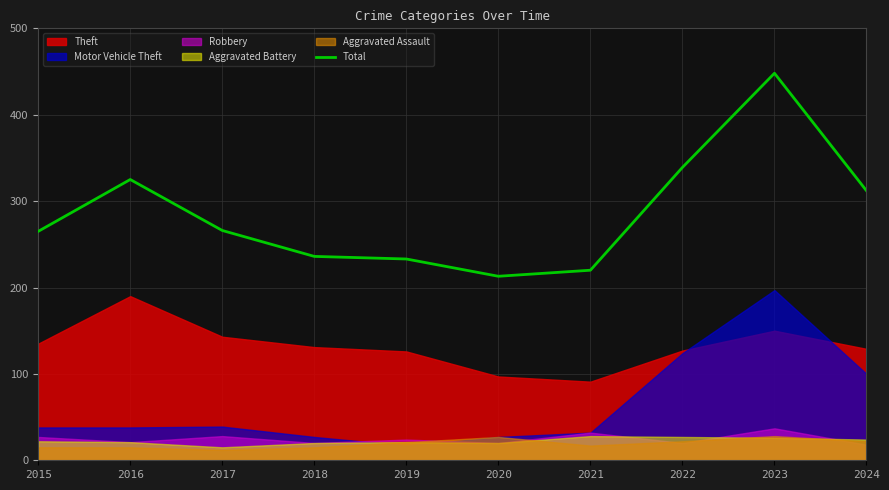

What is the approximate value at 2019, to the nearest 10?

230